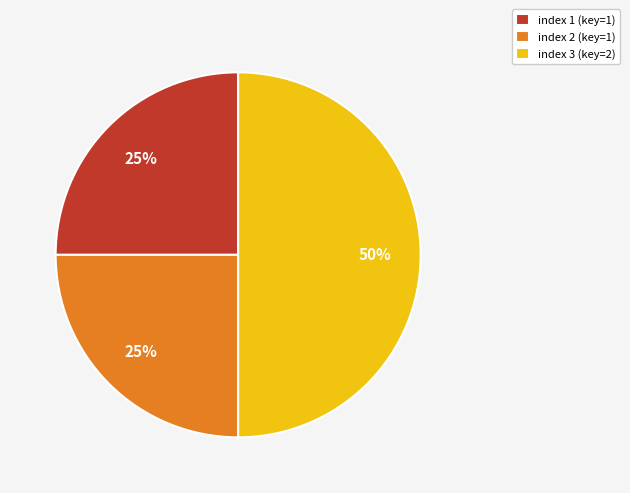

Is it true that index 1 (key=1) is 25% of the pie?

True